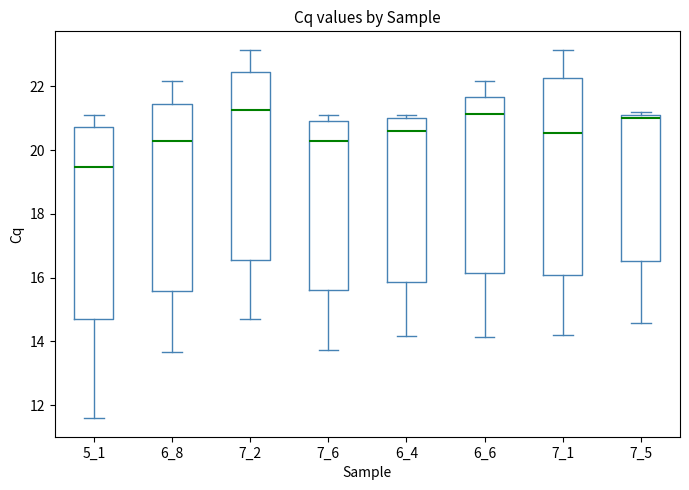

Which box has the lowest median line?

5_1